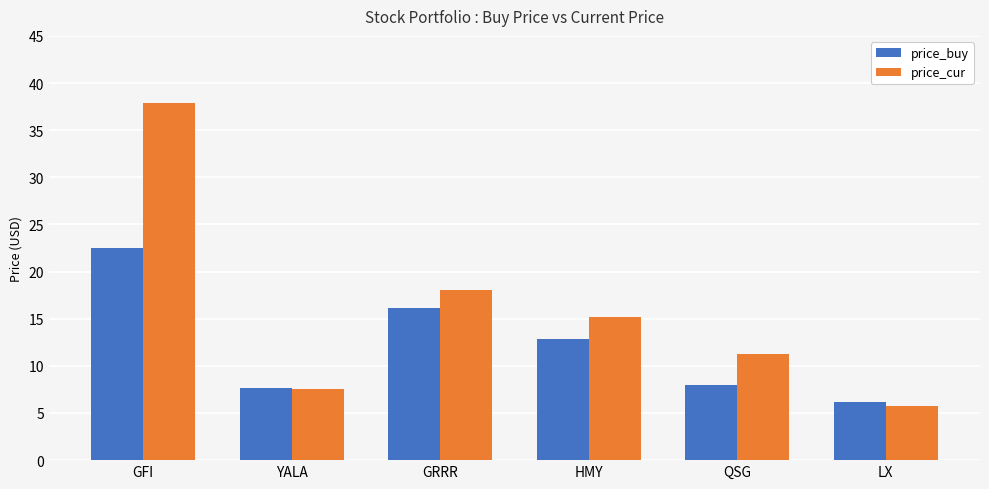

Between HMY and LX, which series saw the biggest shift?

price_cur